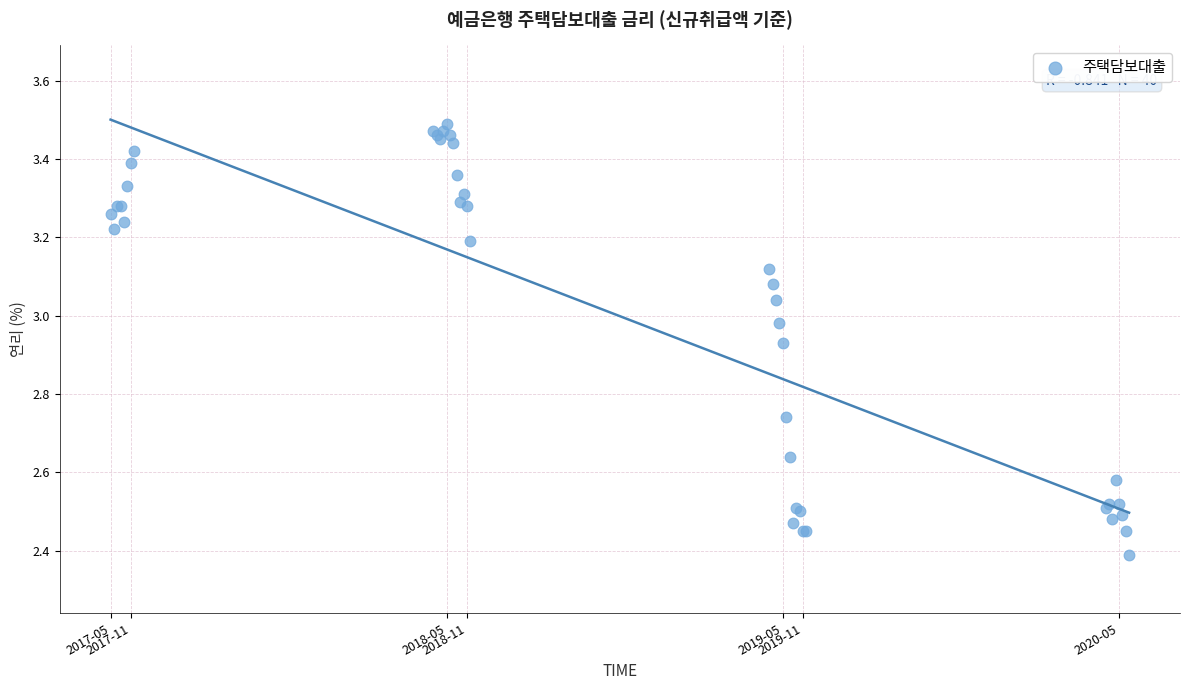

What Y value in the scatter plot is closest to 2?

2.4